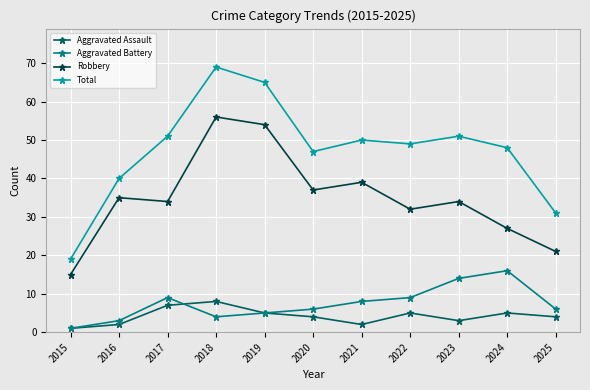

Reading left to right, list all the values displayed in this chart.

Aggravated Assault: 2015=1	2016=2	2017=7	2018=8	2019=5	2020=4	2021=2	2022=5	2023=3	2024=5	2025=4
Aggravated Battery: 2015=1	2016=3	2017=9	2018=4	2019=5	2020=6	2021=8	2022=9	2023=14	2024=16	2025=6
Robbery: 2015=15	2016=35	2017=34	2018=56	2019=54	2020=37	2021=39	2022=32	2023=34	2024=27	2025=21
Total: 2015=19	2016=40	2017=51	2018=69	2019=65	2020=47	2021=50	2022=49	2023=51	2024=48	2025=31